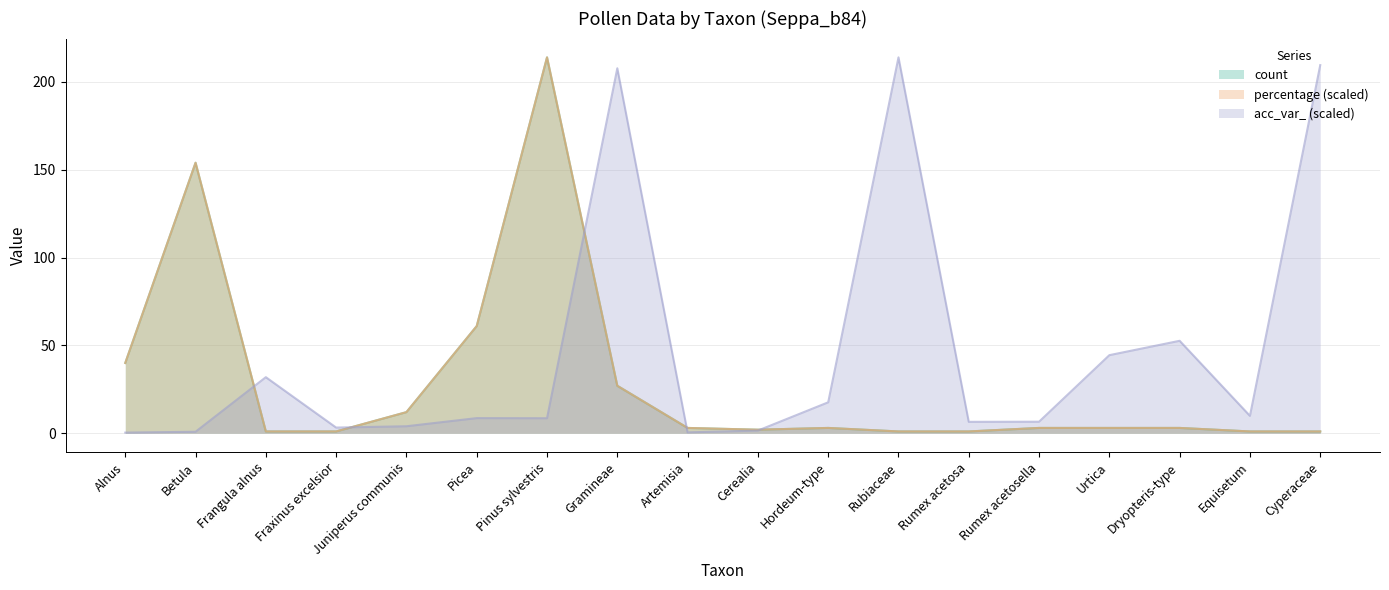

True or false: percentage and acc_var_ intersect in this chart.

True